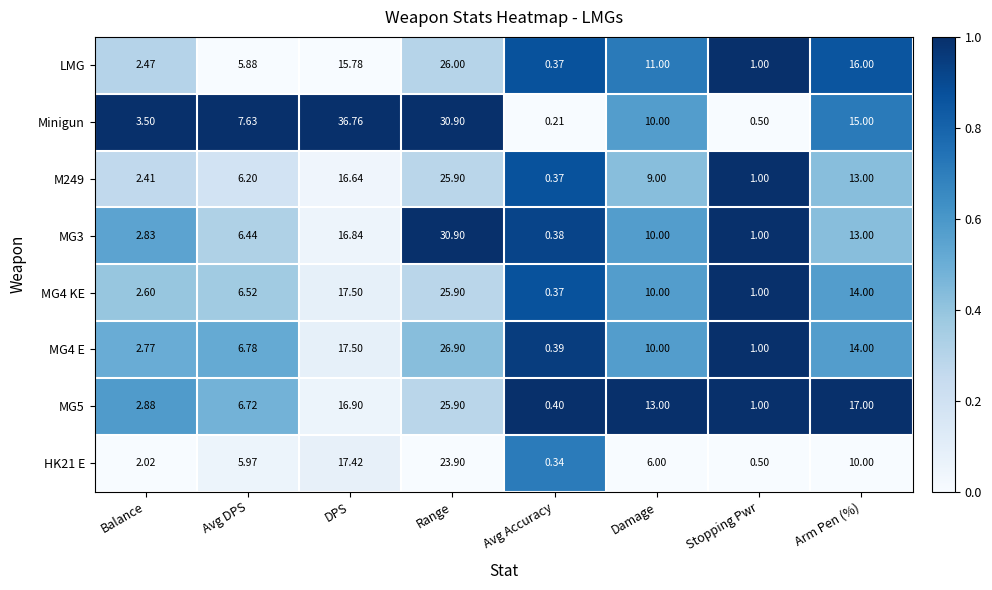

Which series has the widest spread of values?

Minigun